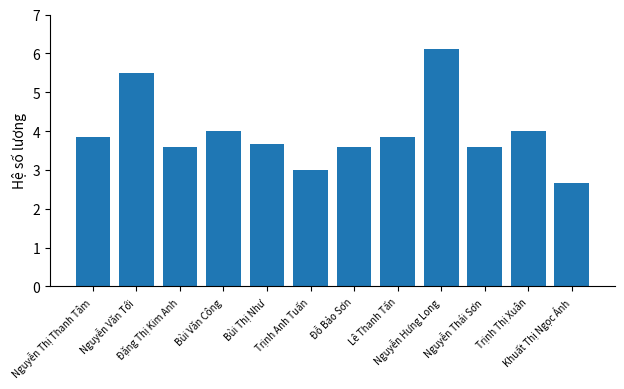

What is the label of the 4th bar from the left?

Bùi Văn Công